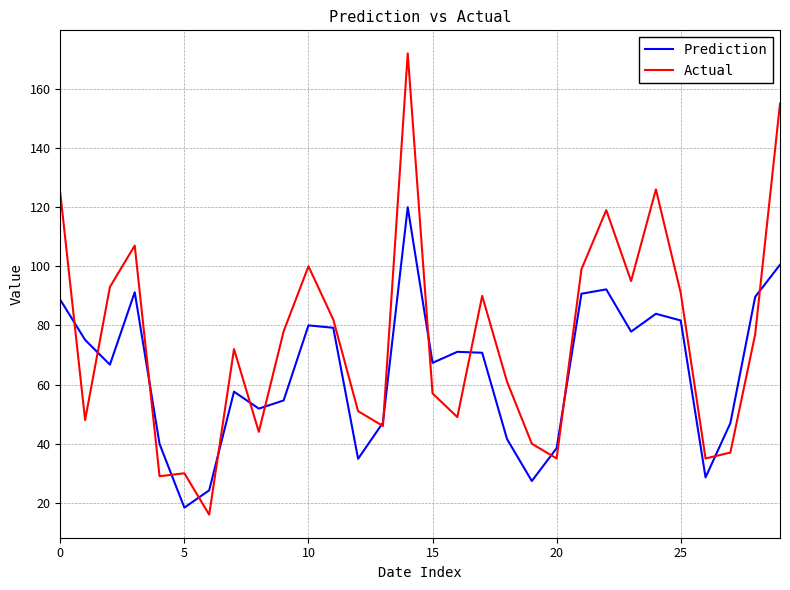

Which series has the largest range (max minus min)?

Actual